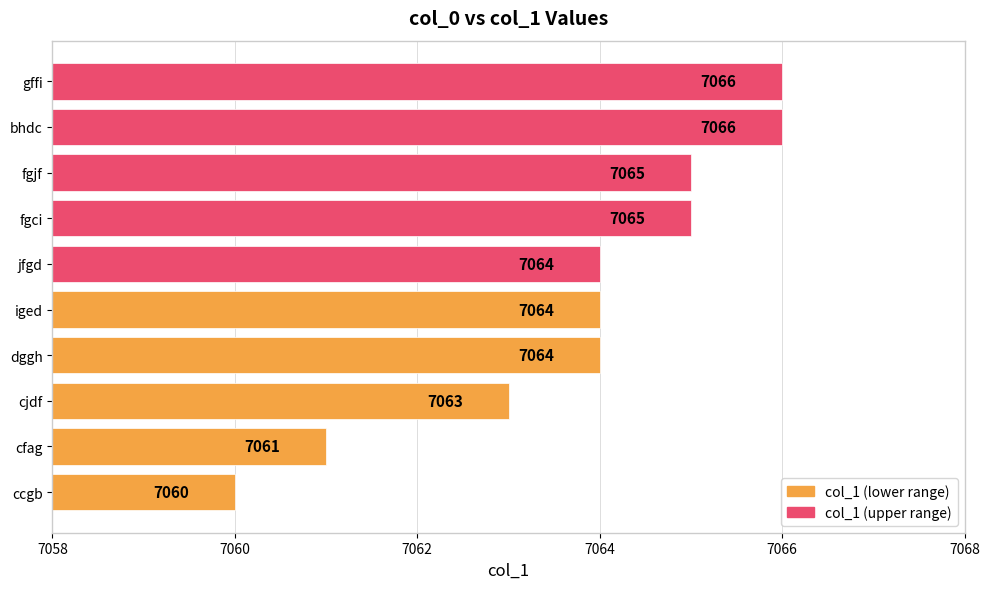

Does the chart contain any negative values?

No